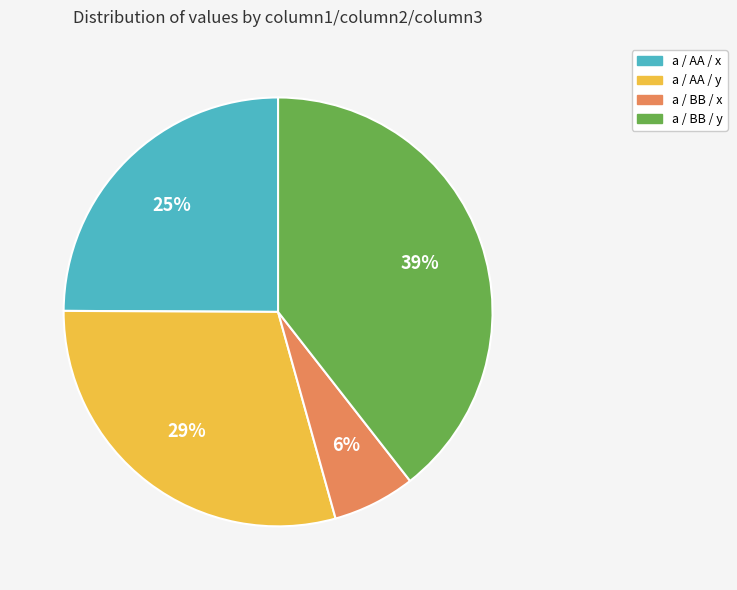

Combined, do a / AA / x and a / AA / y account for over 50%?

Yes